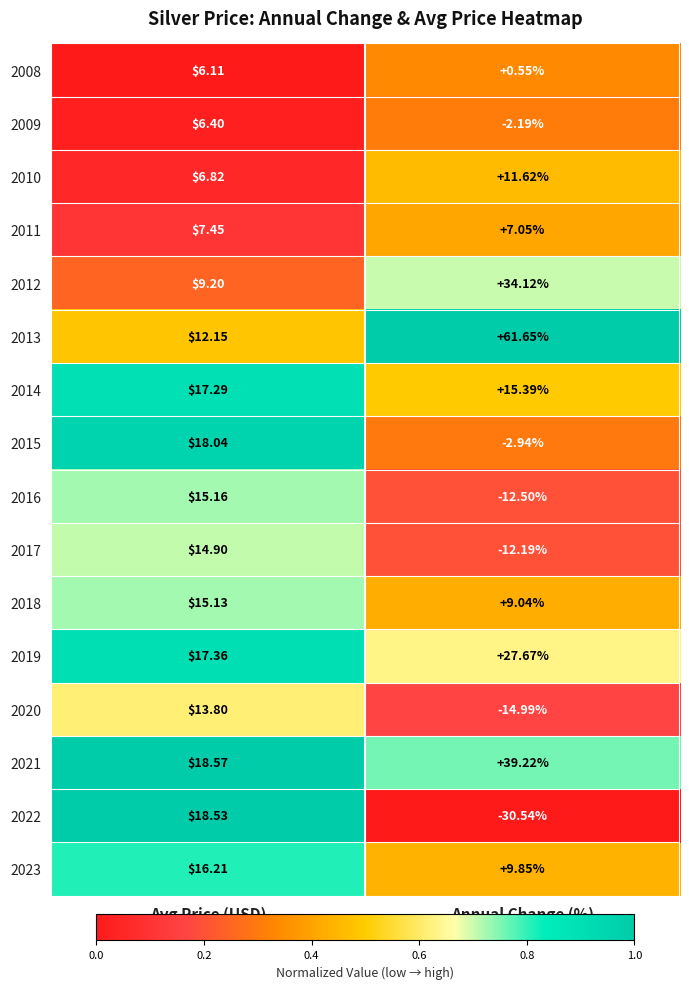

At which category is the sum across all series the highest?

Avg Price (USD)